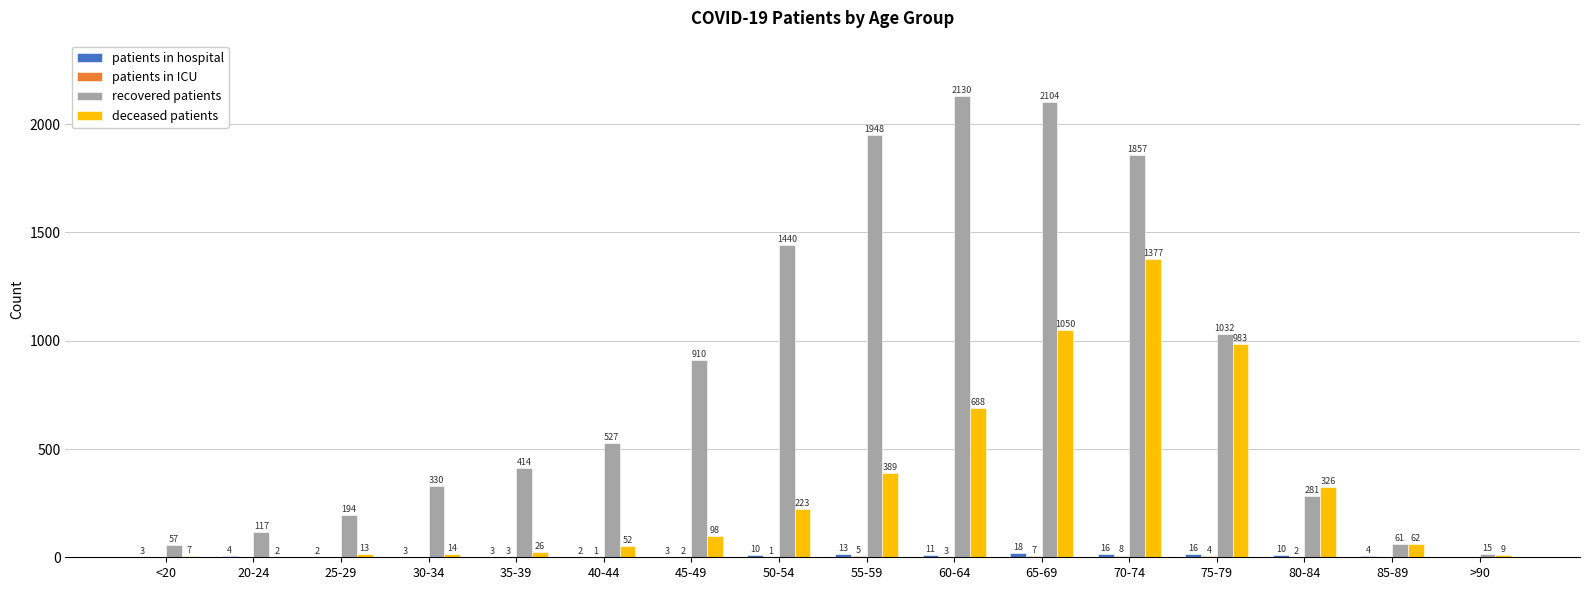

Between 20-24 and 85-89, which series saw the biggest shift?

deceased patients